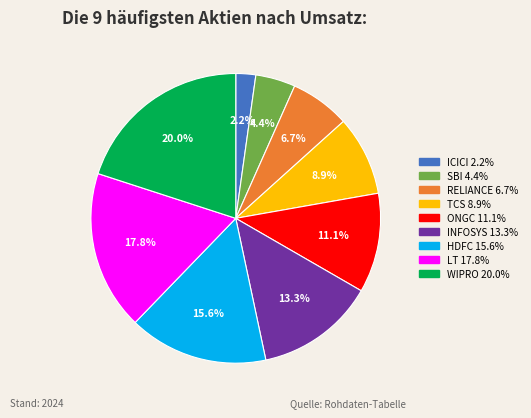

Is the sum of INFOSYS 13.3% and HDFC 15.6% greater than half?

No